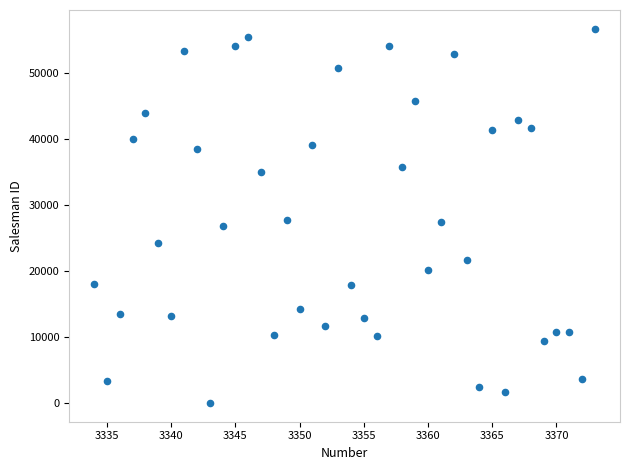

What is the range of Y values (max minus min)?

56671